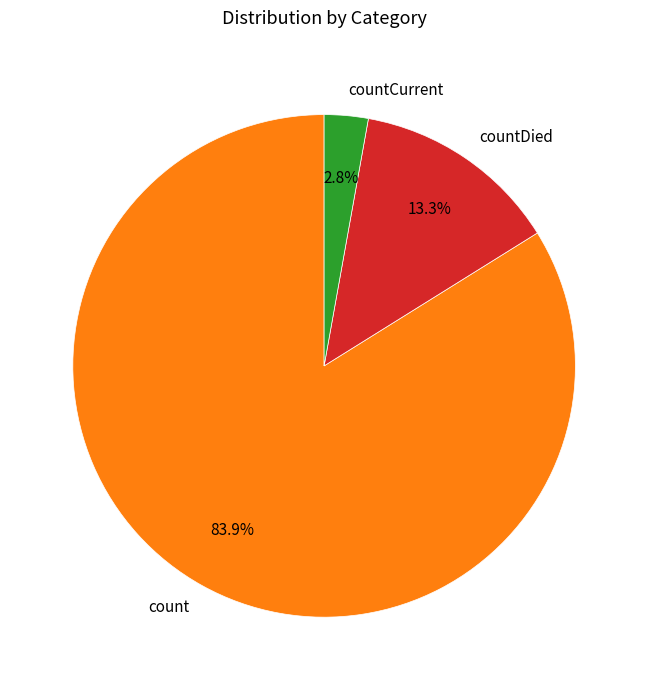

What is the majority slice?

count